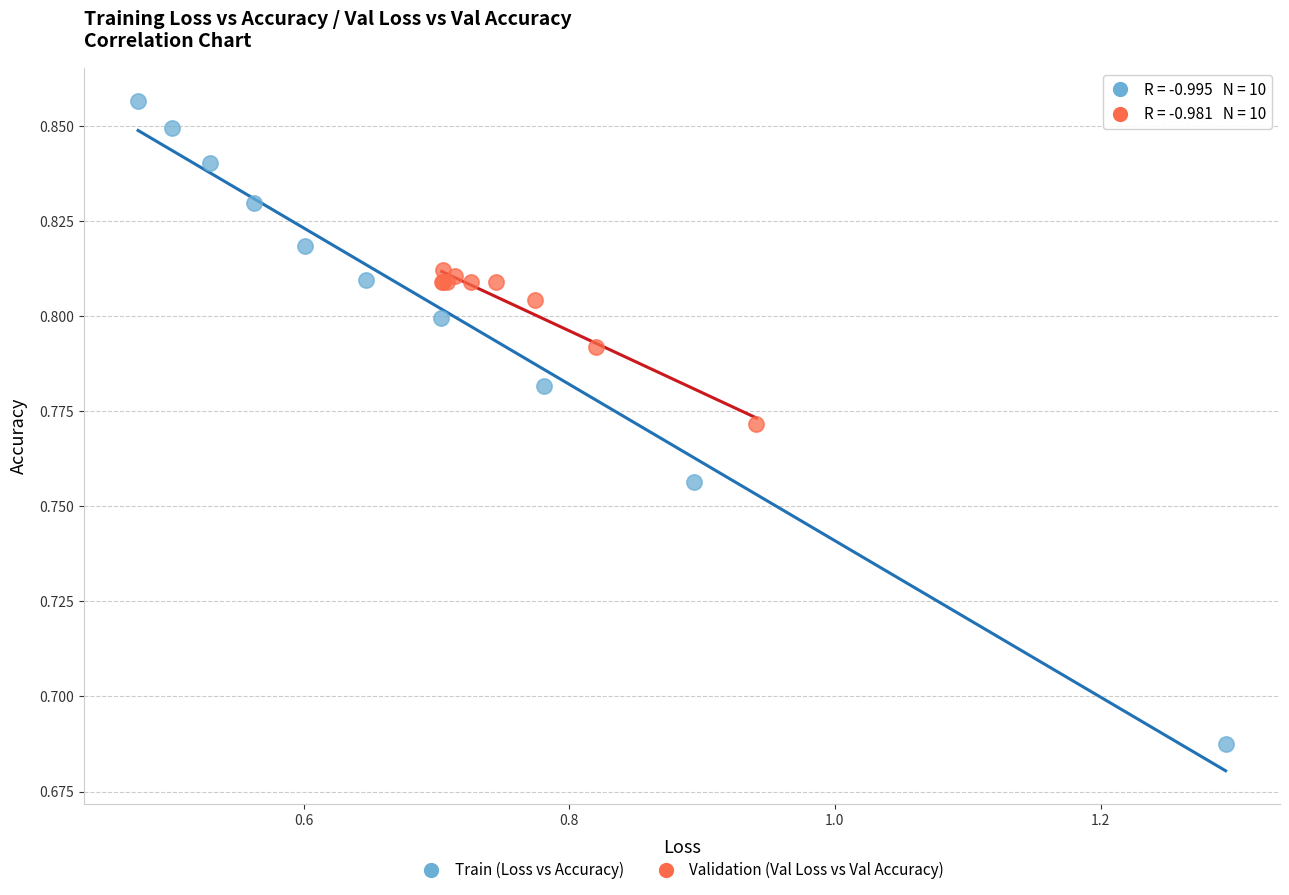

Which series contains the highest Y value?

Train (Loss vs Accuracy)